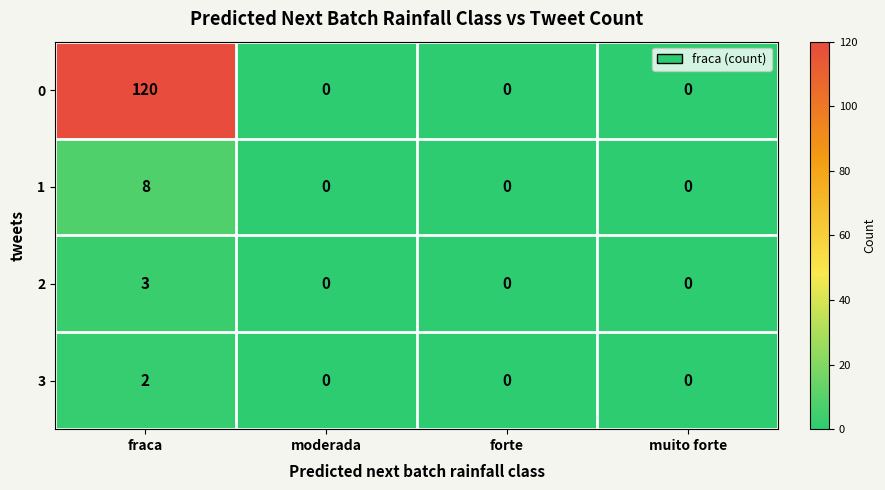

What is the sum of all 2 values?

3